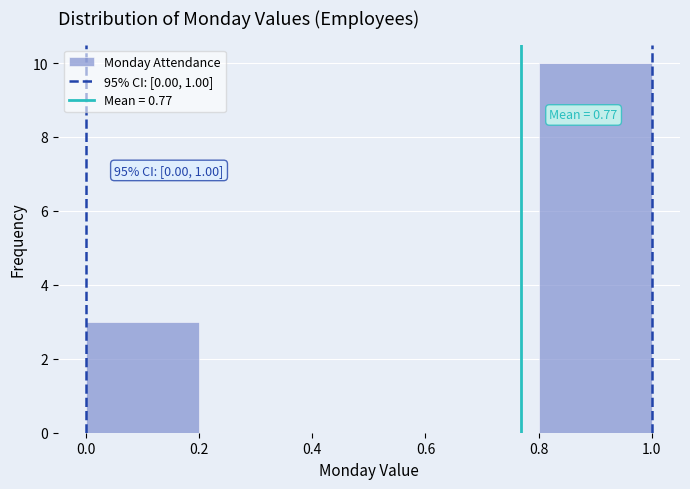

Which range on the x-axis has the tallest bar?

0.8 to 1.0